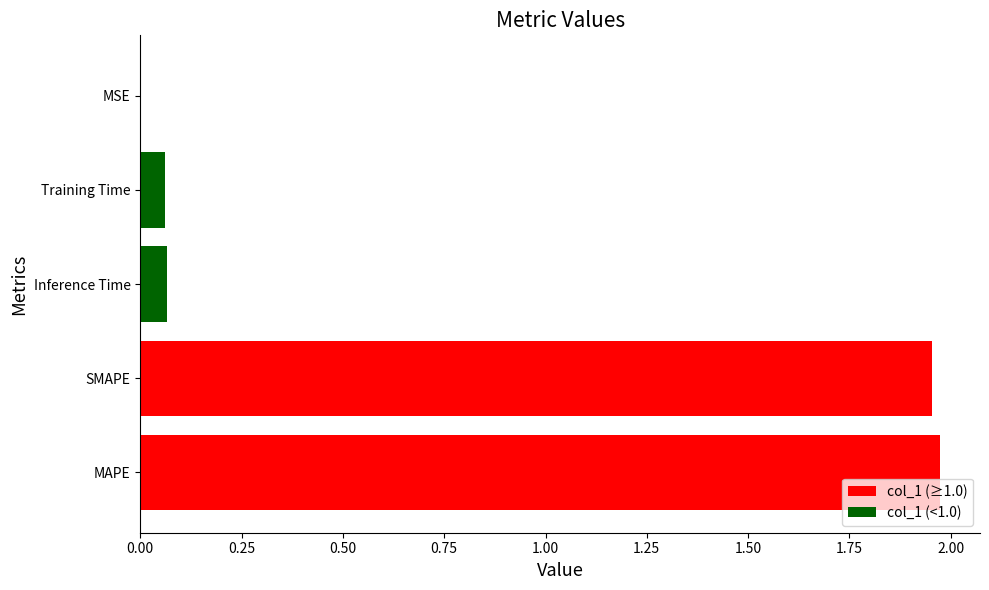

The chart shows a value of 0.0 at MSE. True or false?

True